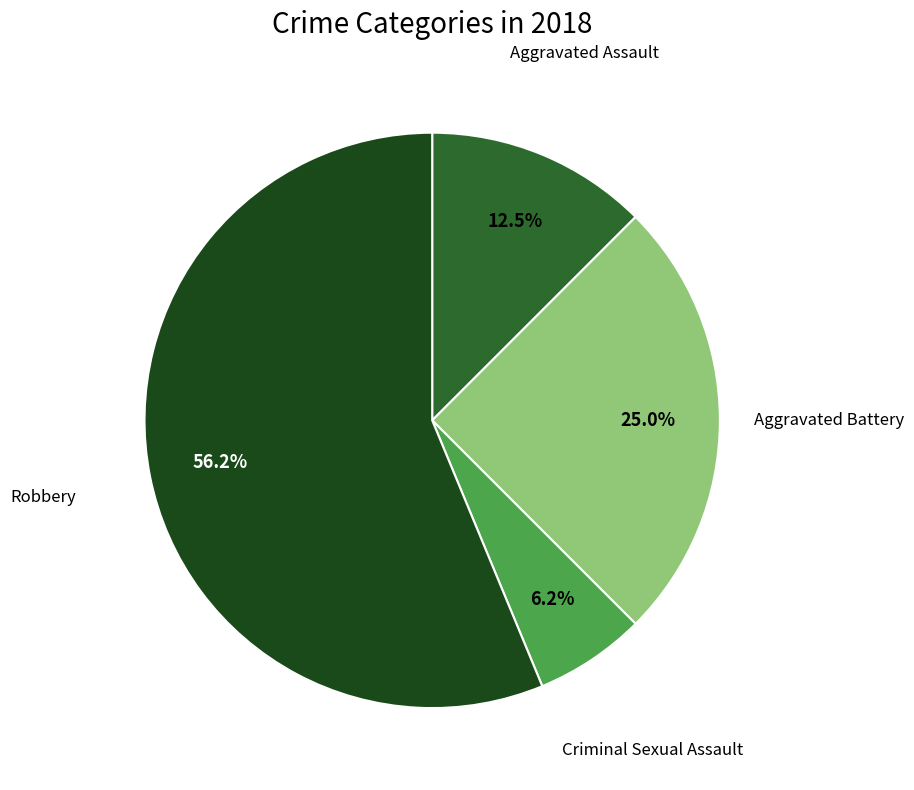

Does any single category account for the majority?

Yes